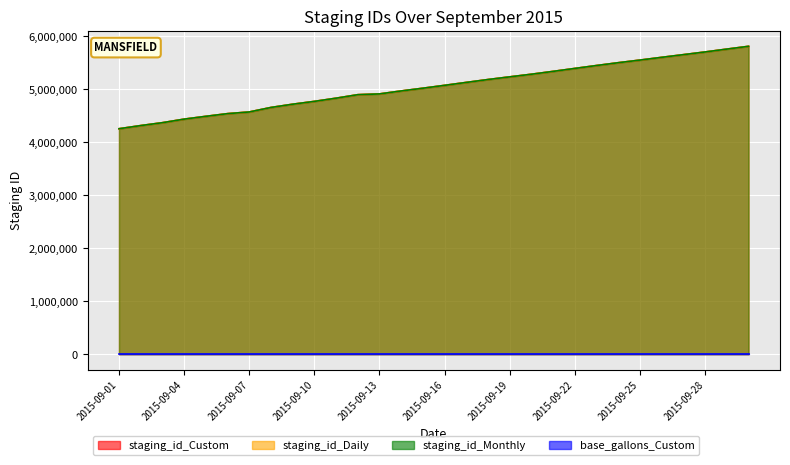

At how many categories does at least one series exceed 4418886?

27